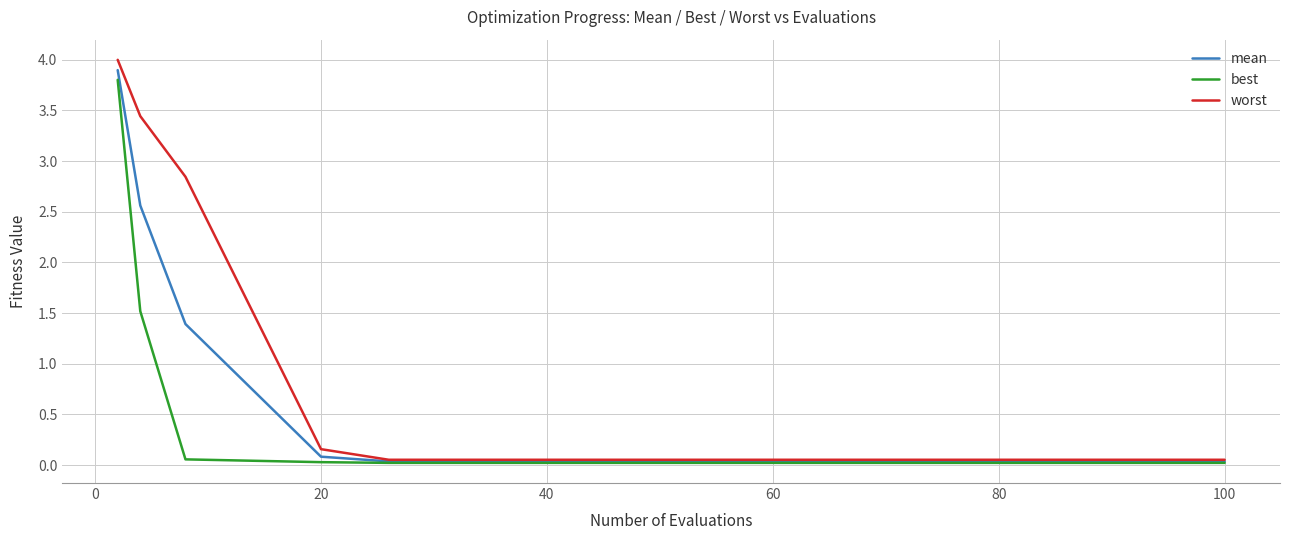

Which series has the widest spread of values?

worst